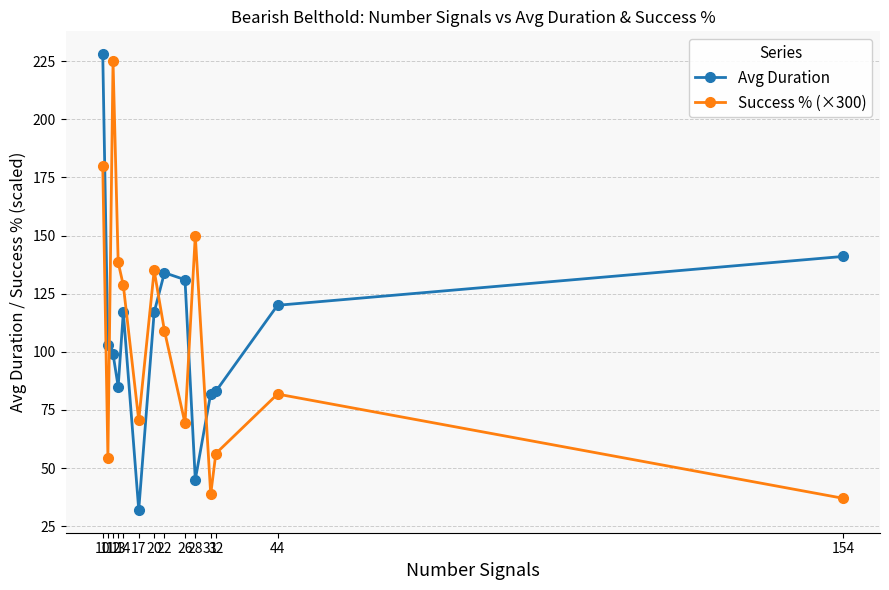

The value of Success % (×300) at 12 is 49.2. True or false?

False